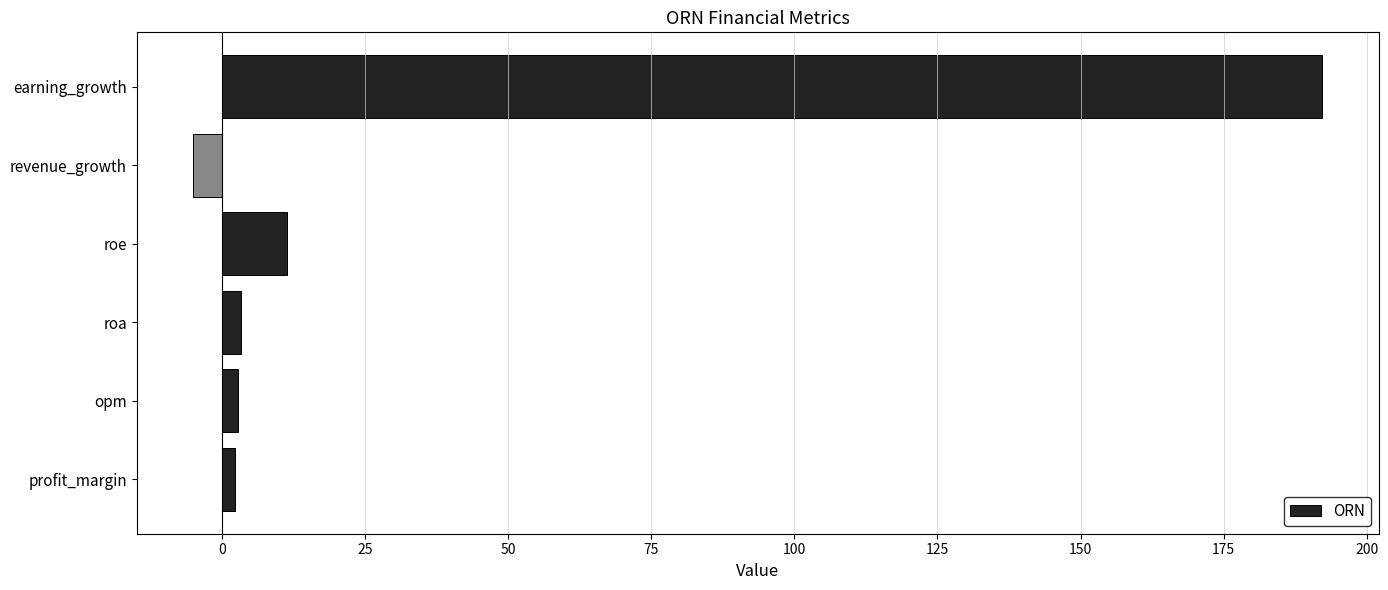

True or false: the data shows 343.2 at earning_growth.

False